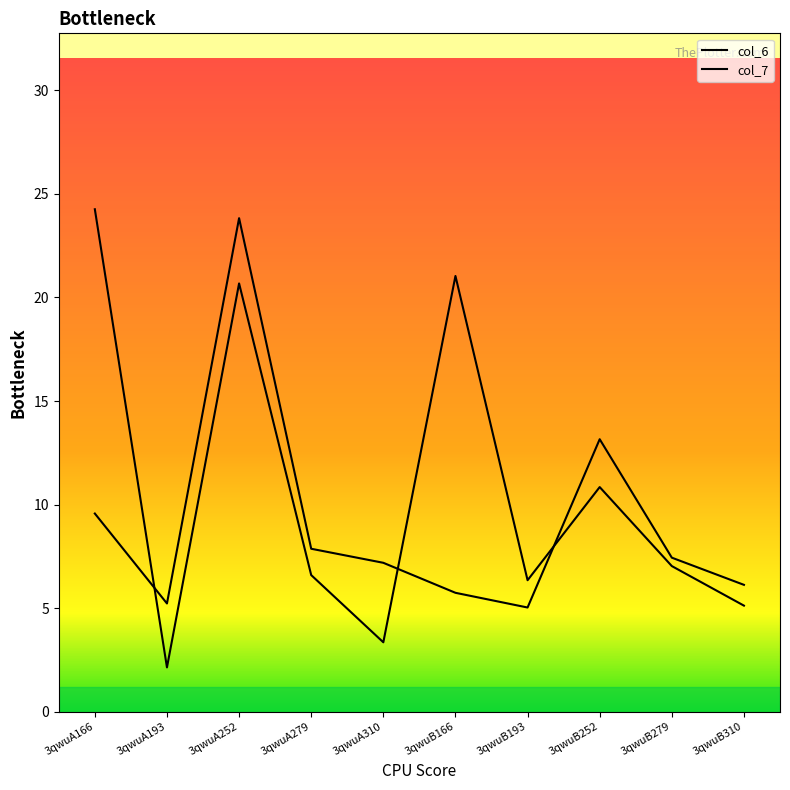

Reading left to right, list all the values displayed in this chart.

col_6: 3qwuA166=9.6	3qwuA193=5.2	3qwuA252=23.8	3qwuA279=7.9	3qwuA310=7.2	3qwuB166=5.7	3qwuB193=5.0	3qwuB252=13.2	3qwuB279=7.4	3qwuB310=6.1
col_7: 3qwuA166=24.3	3qwuA193=2.1	3qwuA252=20.7	3qwuA279=6.6	3qwuA310=3.4	3qwuB166=21.0	3qwuB193=6.4	3qwuB252=10.8	3qwuB279=7.0	3qwuB310=5.1